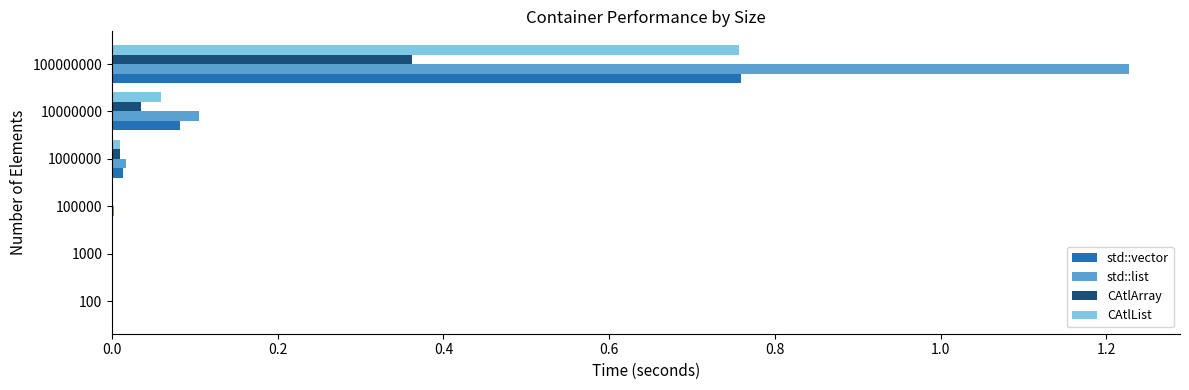

At which label does CAtlList reach its peak?

100000000